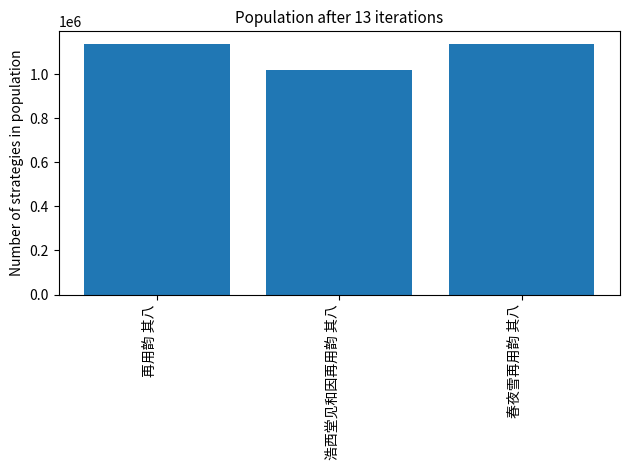

Between 再用韵 其八 and 浩西堂见和因再用韵 其八, which is larger?

再用韵 其八